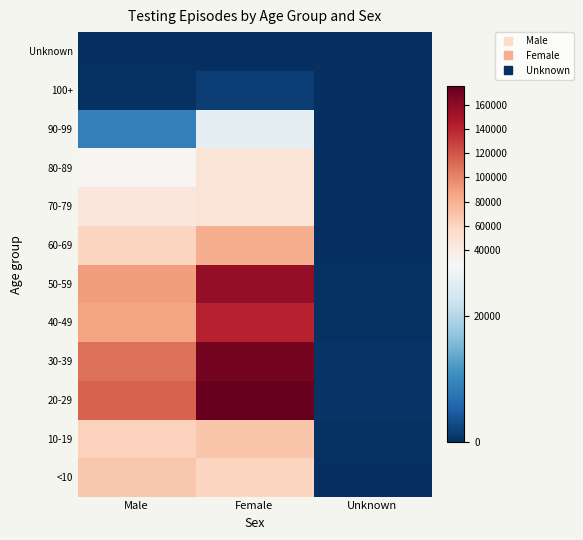

What is the total value across all series at Male?

673697